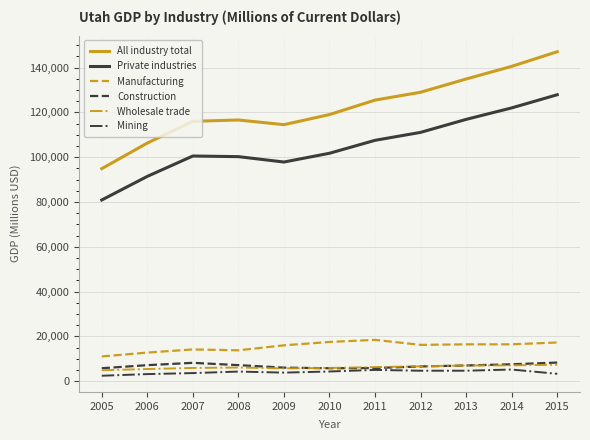

The value of Private industries at 2009 is 49970. True or false?

False